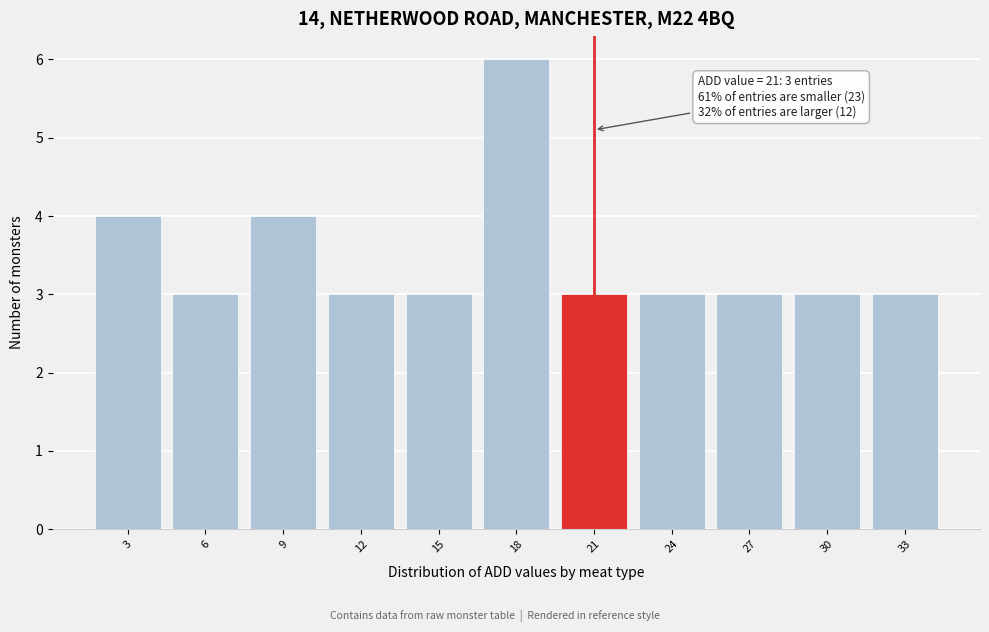

Which range on the x-axis has the tallest bar?

16.5 to 19.5